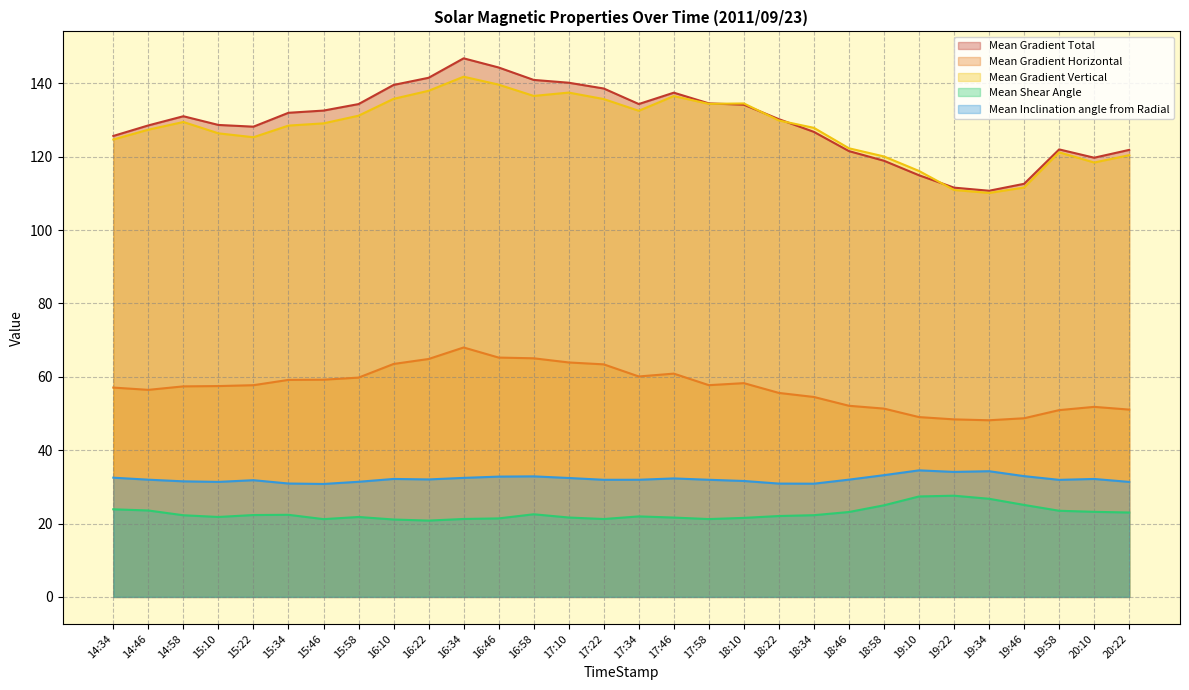

True or false: Mean Shear Angle has a value of 38.8 at 19:34.

False